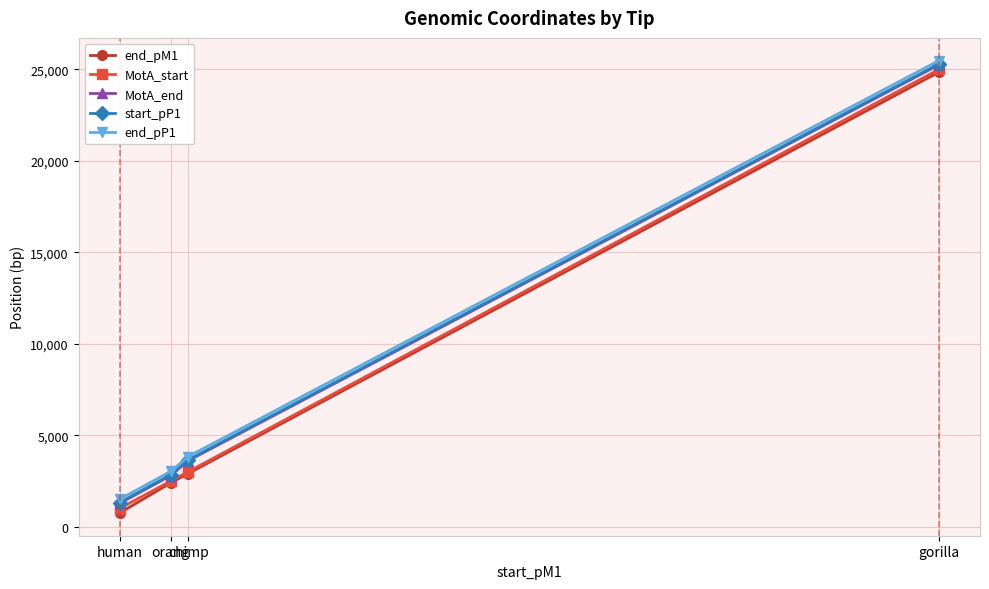

True or false: end_pP1 and start_pP1 cross at least once.

False